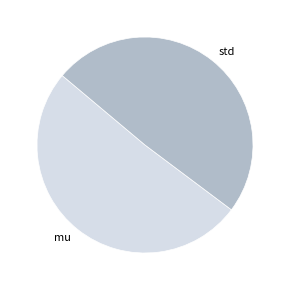

The mu slice represents 51% of the pie. True or false?

True